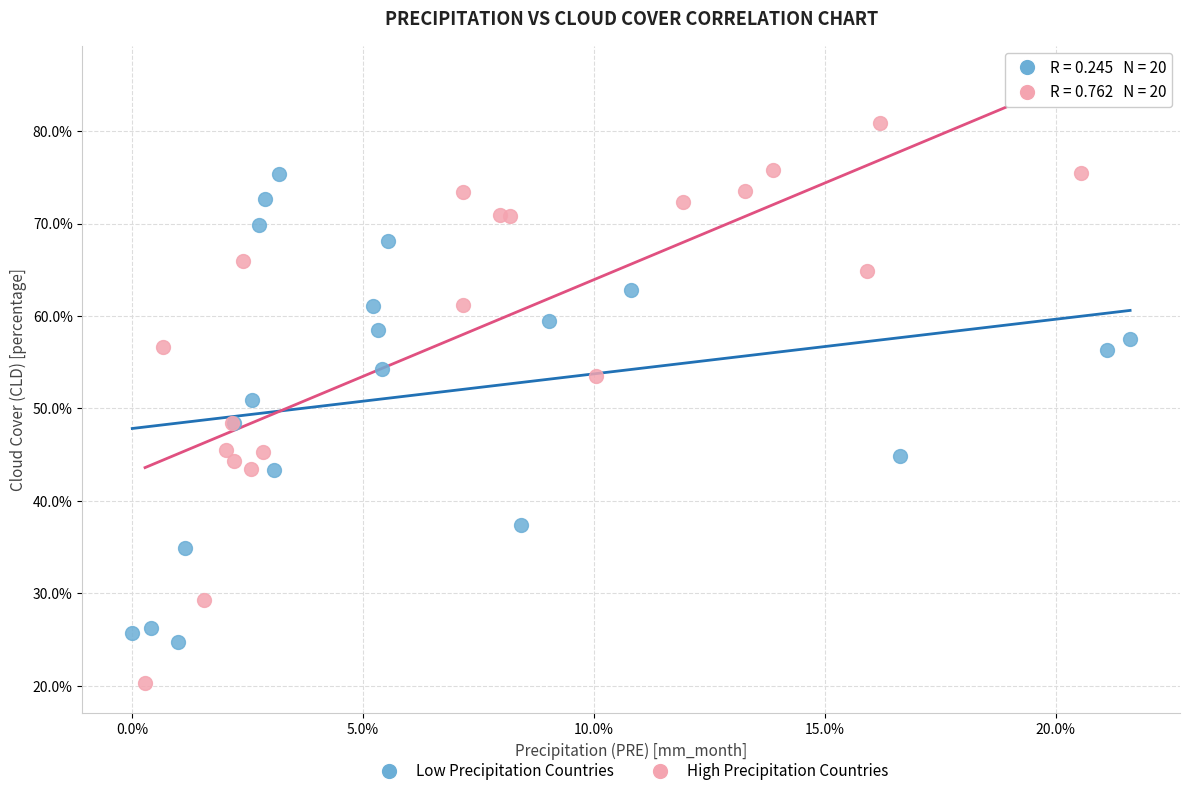

Which series reaches the minimum Y coordinate?

High Precipitation Countries